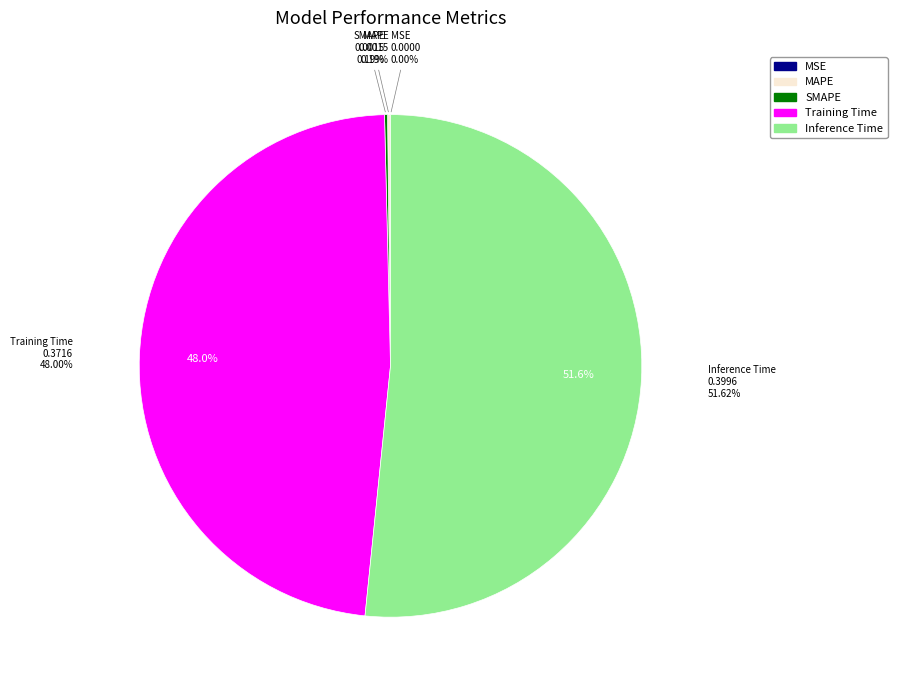

What is the largest slice in the pie chart?

Inference Time